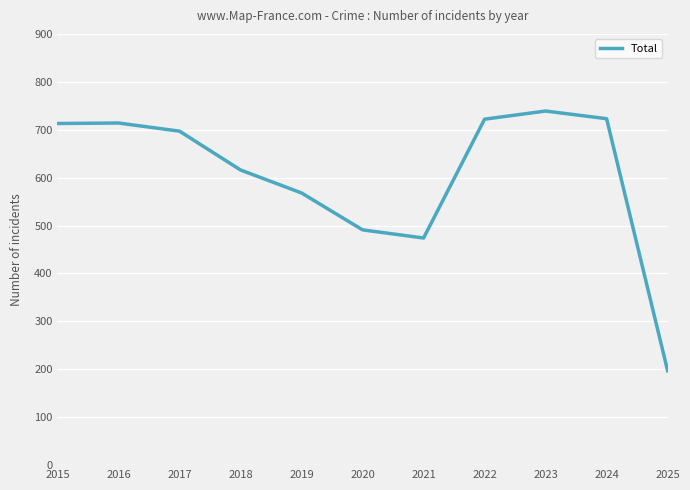

Which category has the lowest value across all series?

2025